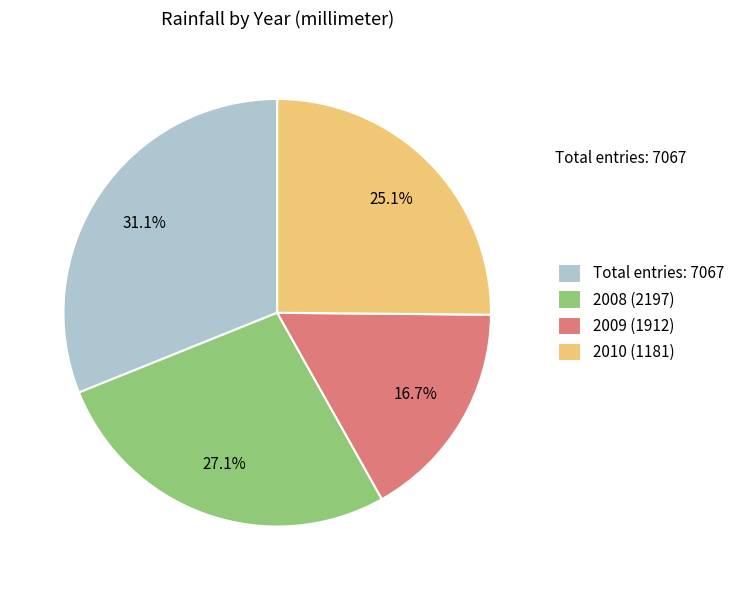

Rank the categories by value from lowest to highest.

2009 (1912), 2010 (1181), 2008 (2197), Total entries: 7067